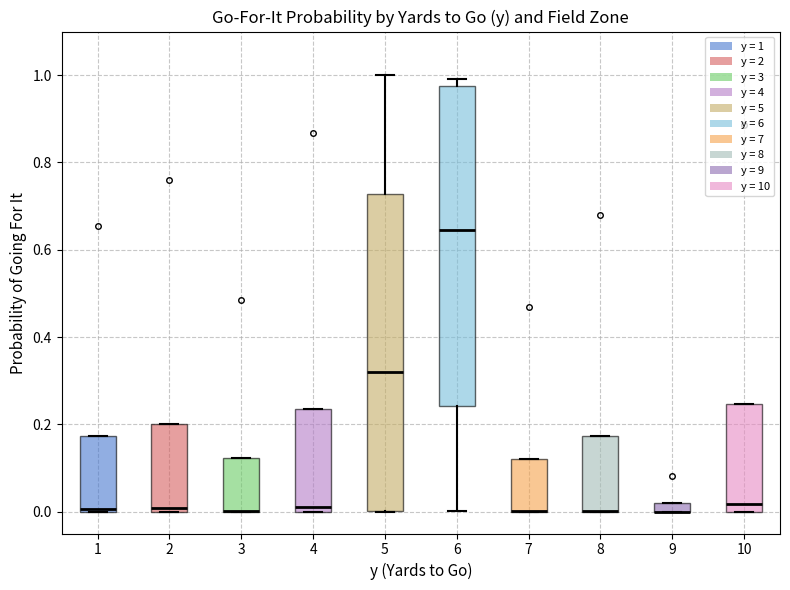

Where does the lower whisker of the box at x = 6 end on the y-axis? The values are not printed on the chart, so give them approximately, as read against the axis.

0.00